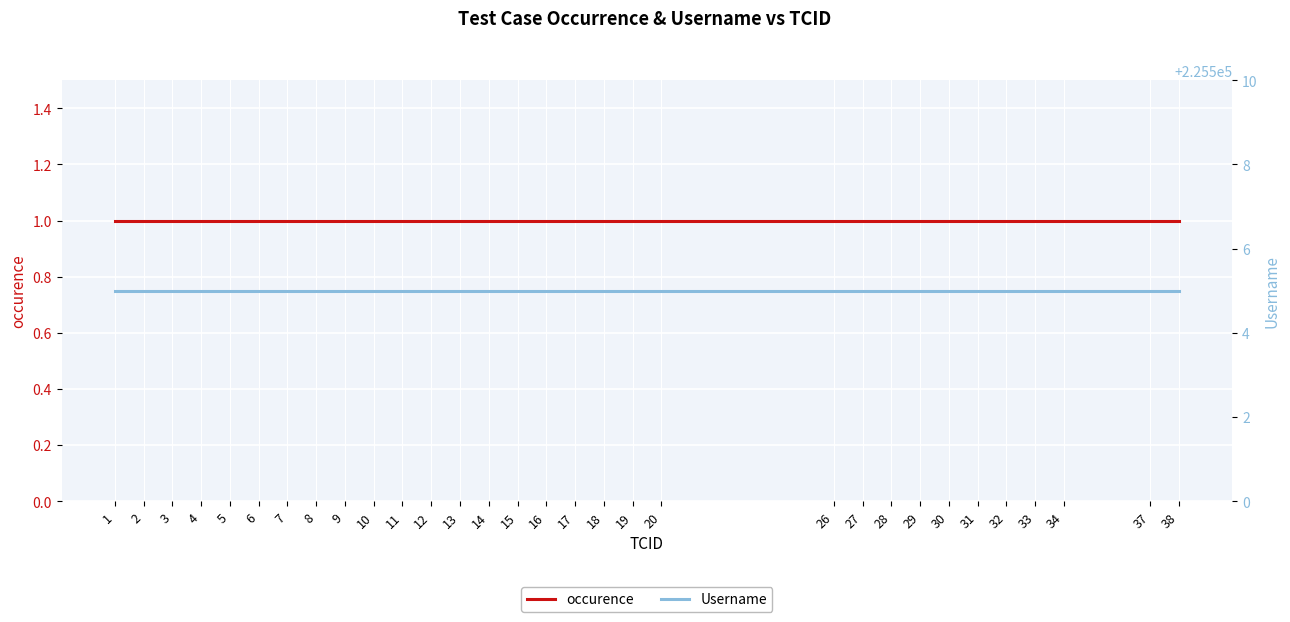

Reading left to right, extract all data points from this chart.

occurence: 1=1	2=1	3=1	4=1	5=1	6=1	7=1	8=1	9=1	10=1	11=1	12=1	13=1	14=1	15=1	16=1	17=1	18=1	19=1	20=1	26=1	27=1	28=1	29=1	30=1	31=1	32=1	33=1	34=1	37=1	38=1
Username: 1=225505	2=225505	3=225505	4=225505	5=225505	6=225505	7=225505	8=225505	9=225505	10=225505	11=225505	12=225505	13=225505	14=225505	15=225505	16=225505	17=225505	18=225505	19=225505	20=225505	26=225505	27=225505	28=225505	29=225505	30=225505	31=225505	32=225505	33=225505	34=225505	37=225505	38=225505